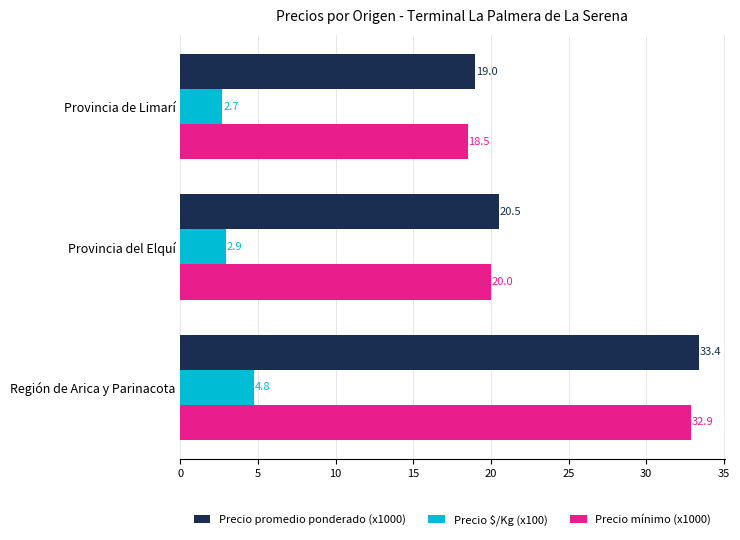

At how many categories does at least one series exceed 11?

3